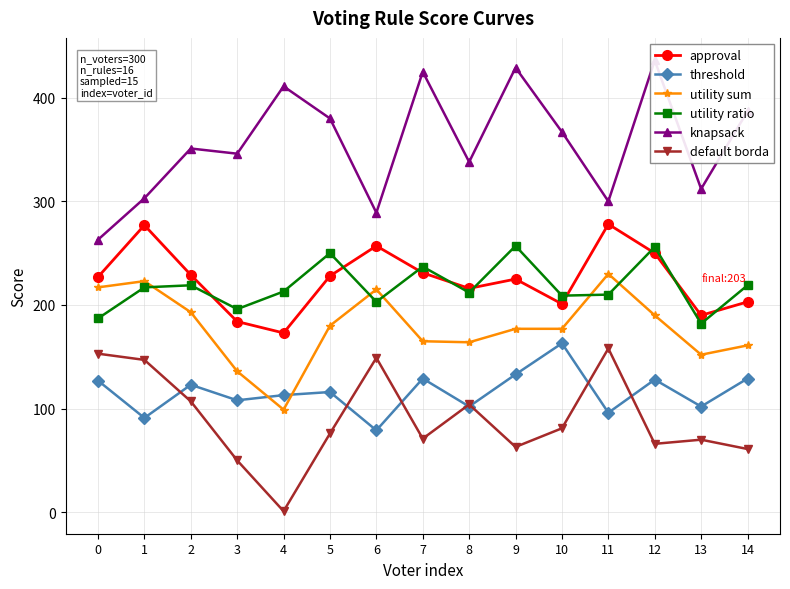

Does the chart have visible grid lines?

Yes